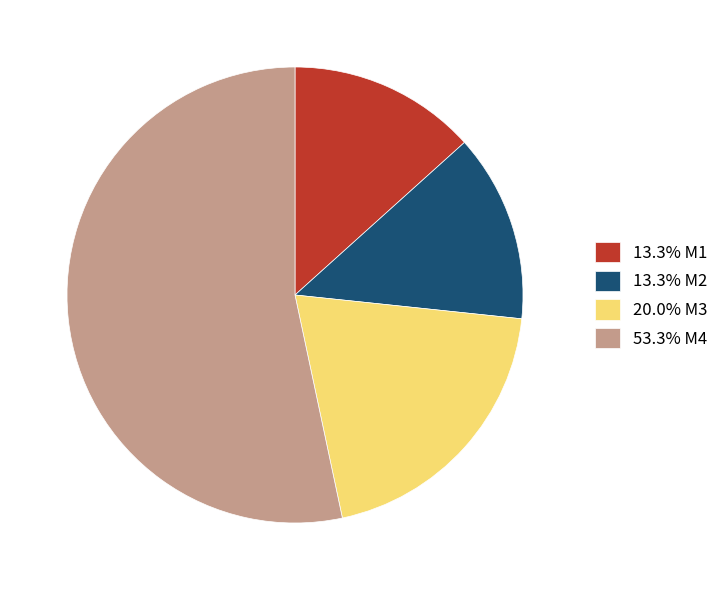

Is 53.3% M4 the majority of the pie?

Yes